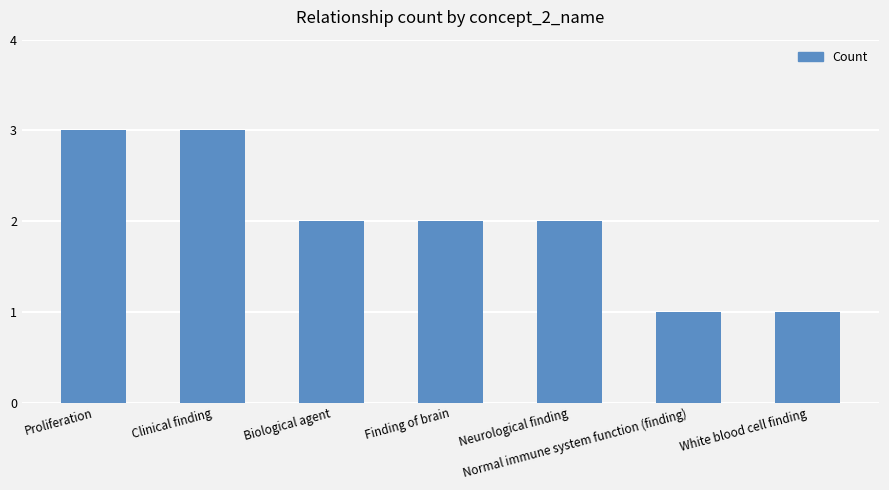

What is the value of the 6th bar from the left?

1